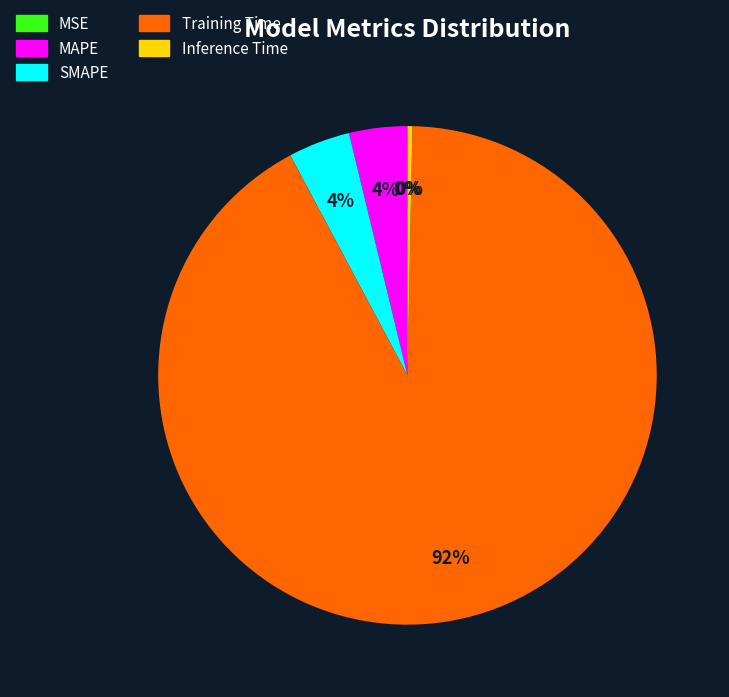

Is the sum of MAPE and Training Time greater than half?

Yes